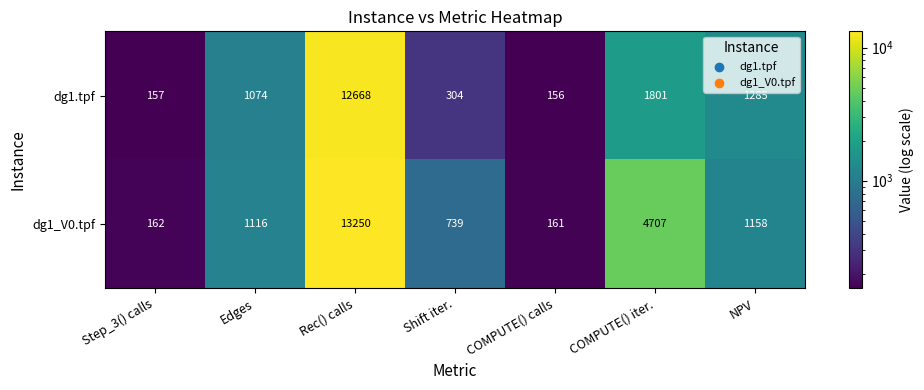

What is the difference between the maximum and second lowest values in the dg1.tpf series?

12511